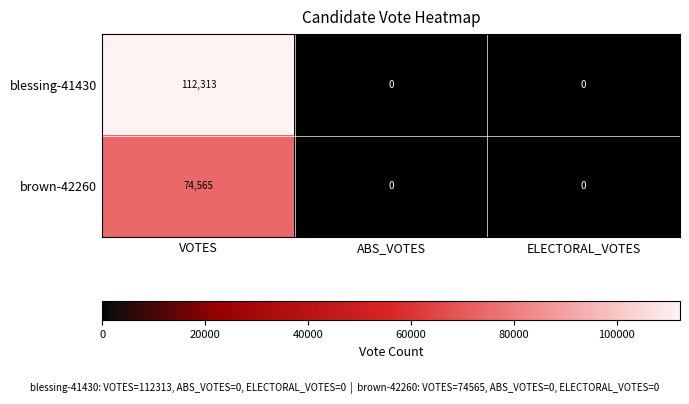

At VOTES, list the series in order from smallest to largest.

brown-42260, blessing-41430